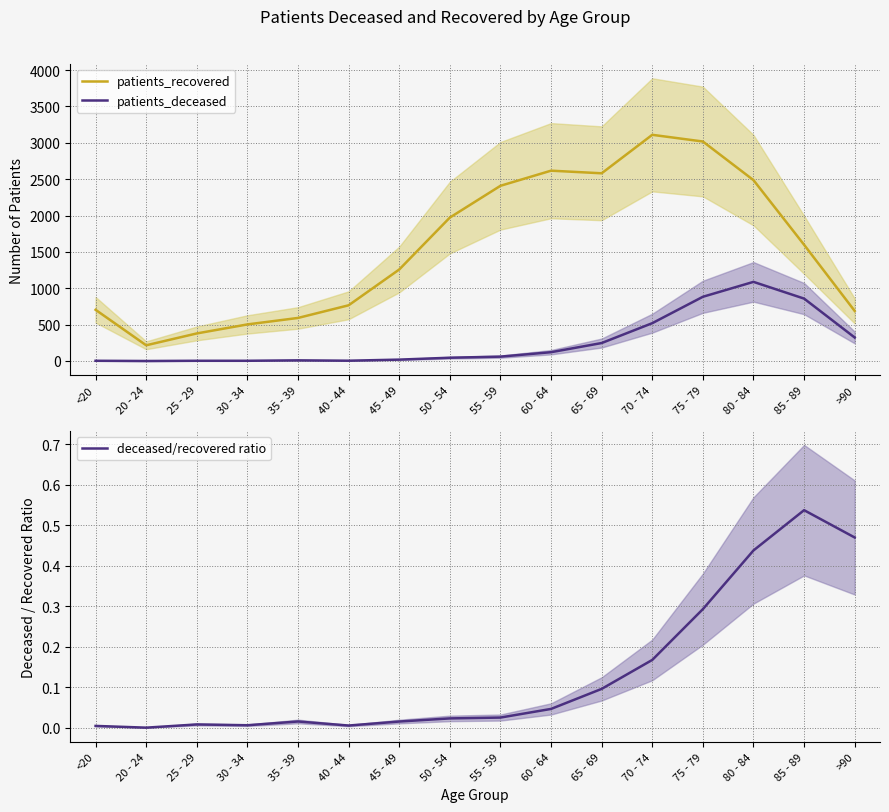

At which category does deceased/recovered ratio reach its first local peak?

25 - 29